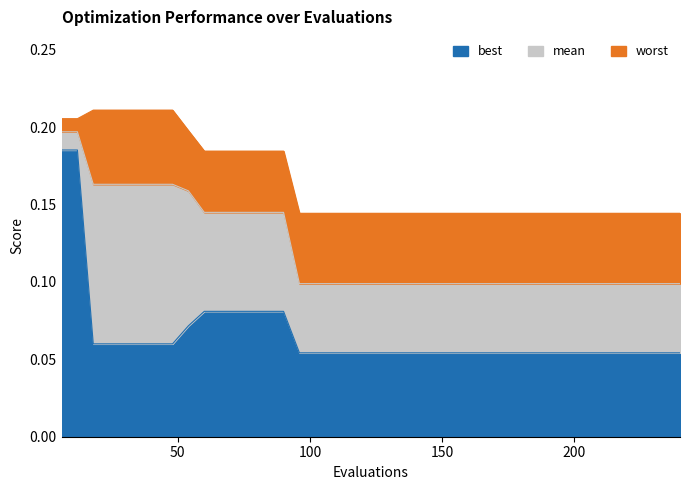

Does the chart display data point markers on the line(s)?

No